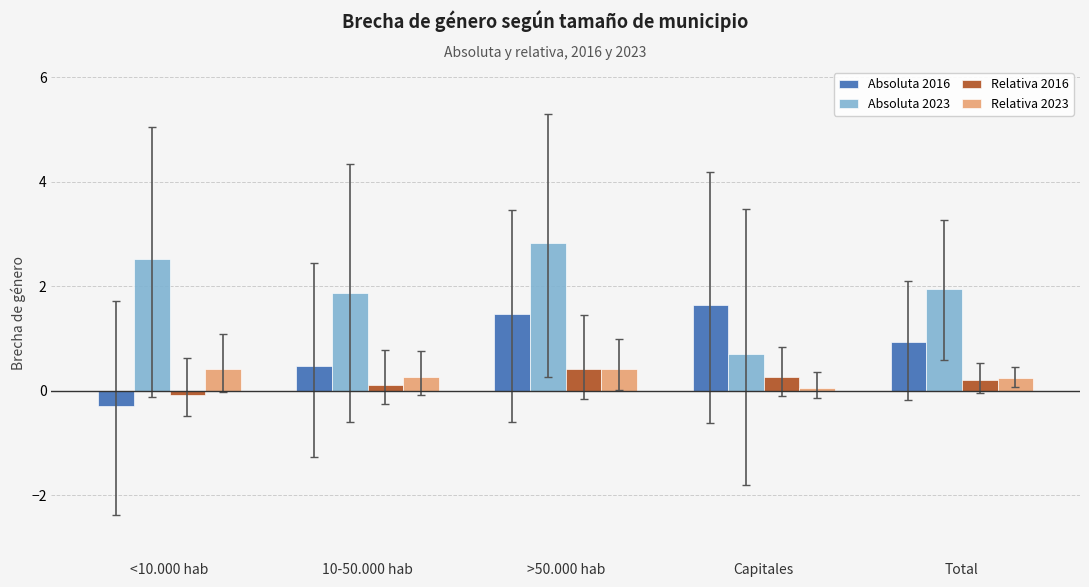

What is the total value across all series at <10.000 hab?

2.6